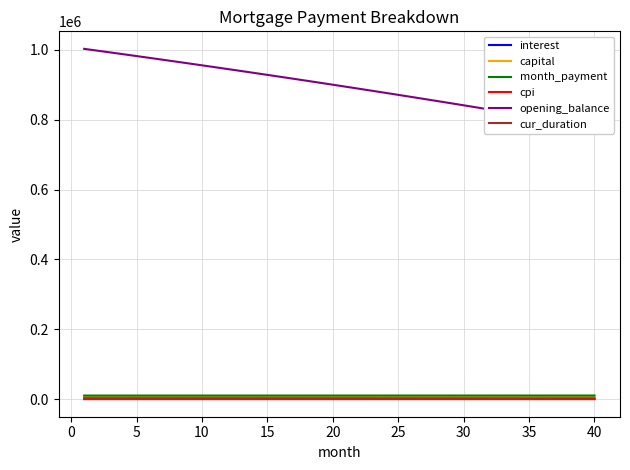

Between 40 and 35, which is larger?

35